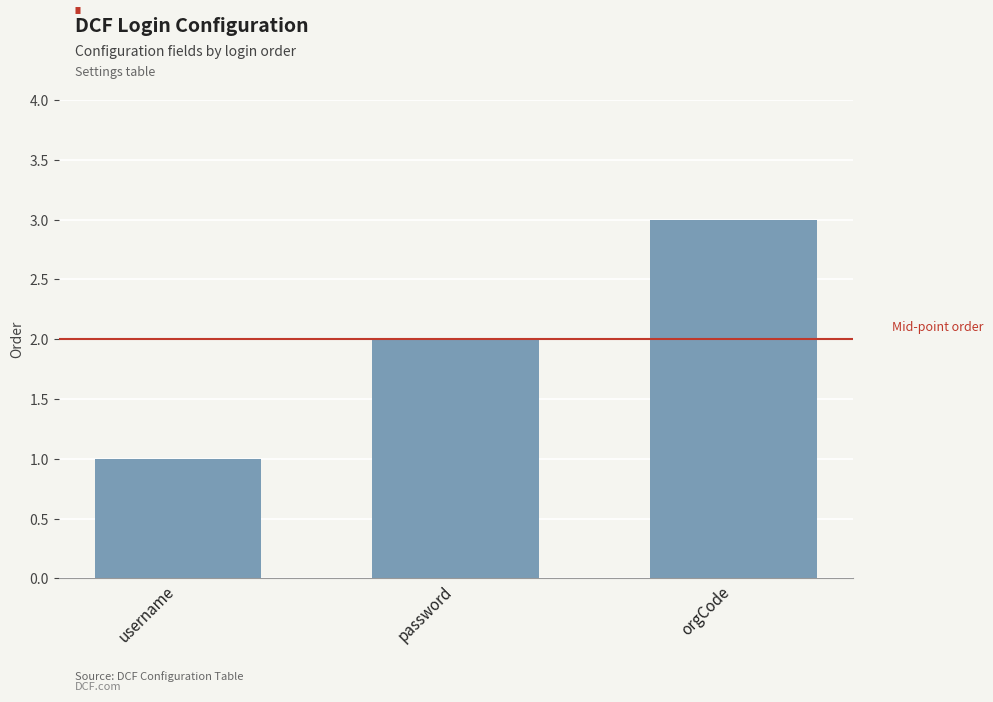

Read the value at password.

2